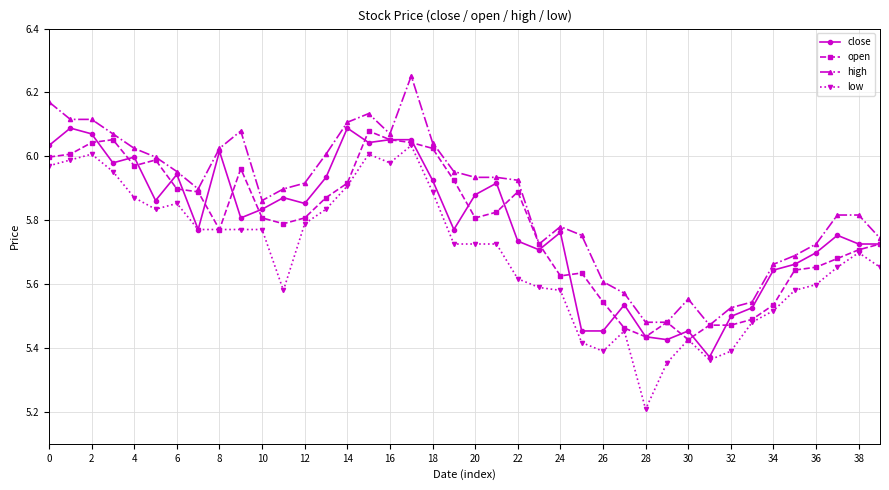

True or false: close has more than 0 points higher than both neighbors.

True